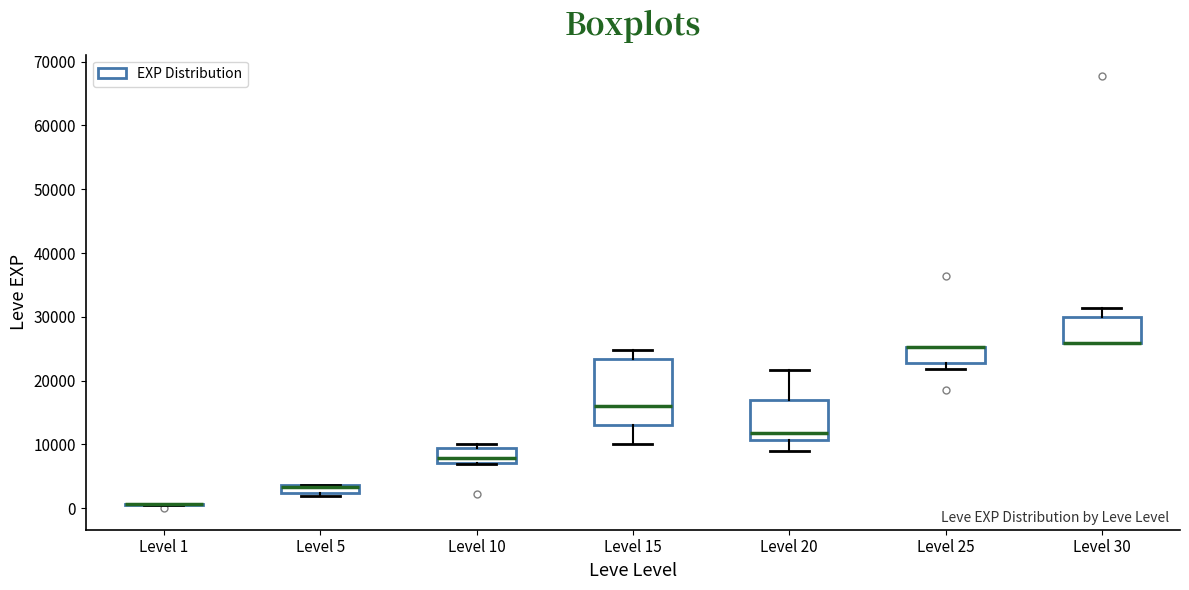

Which box is the tallest, from its lower edge to its upper edge?

Level 15